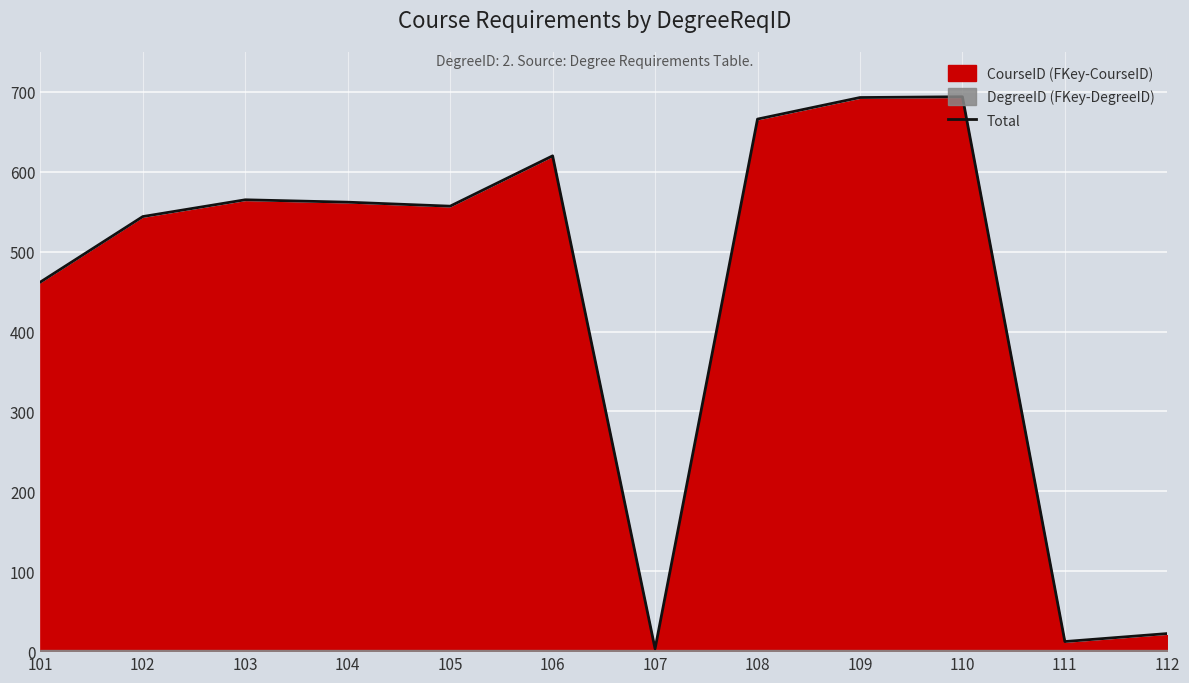

At which label is the value closest to 348?

101